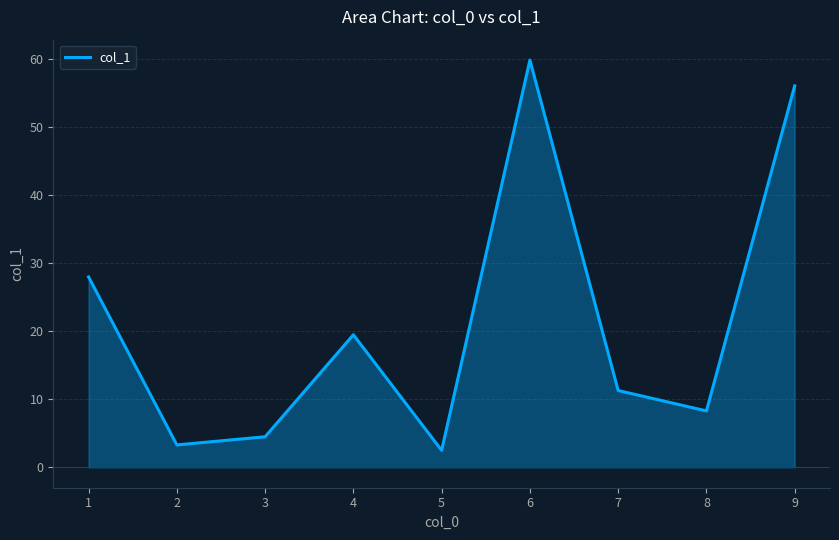

The value at 9 is 56.1. True or false?

True